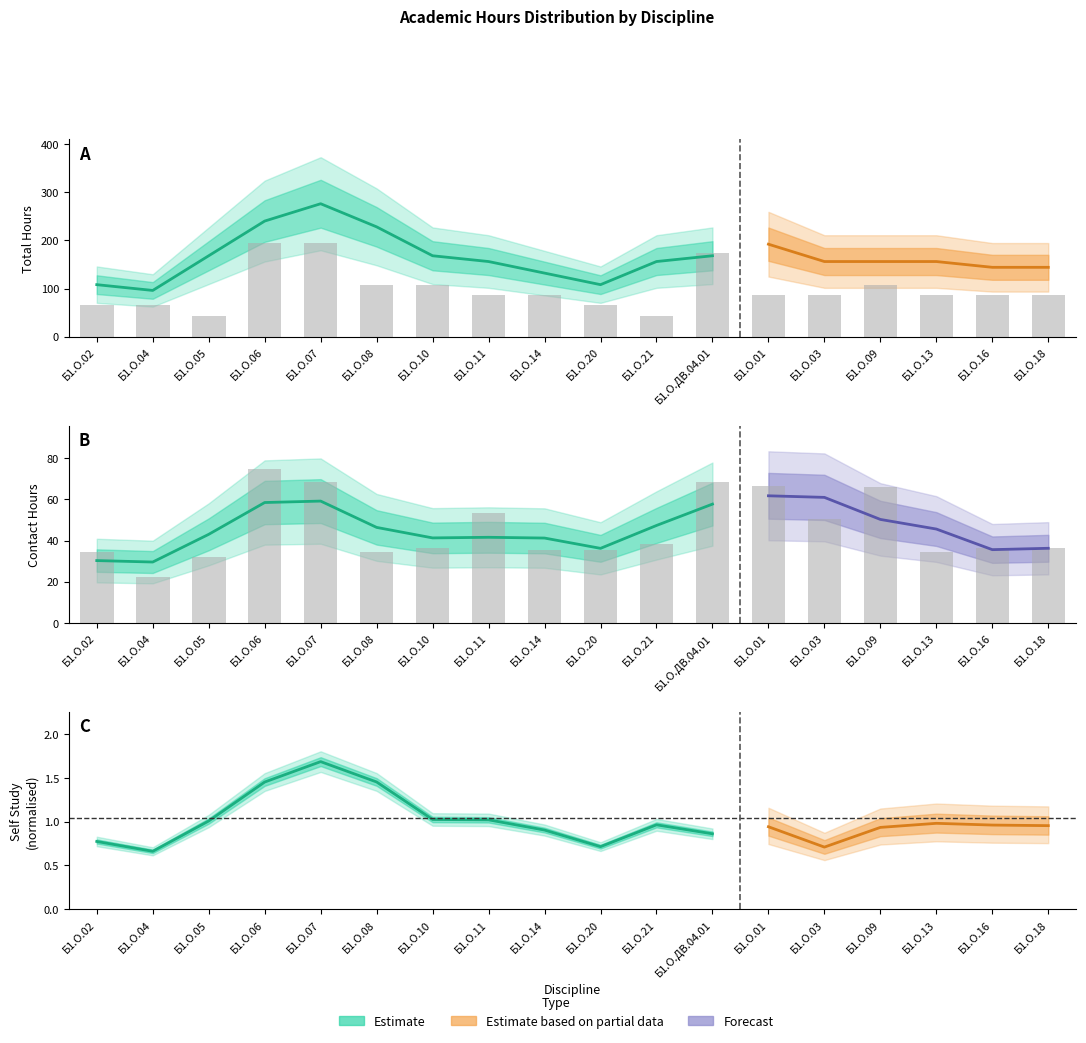

At which category does the chart reach its minimum across all series?

Б1.О.04